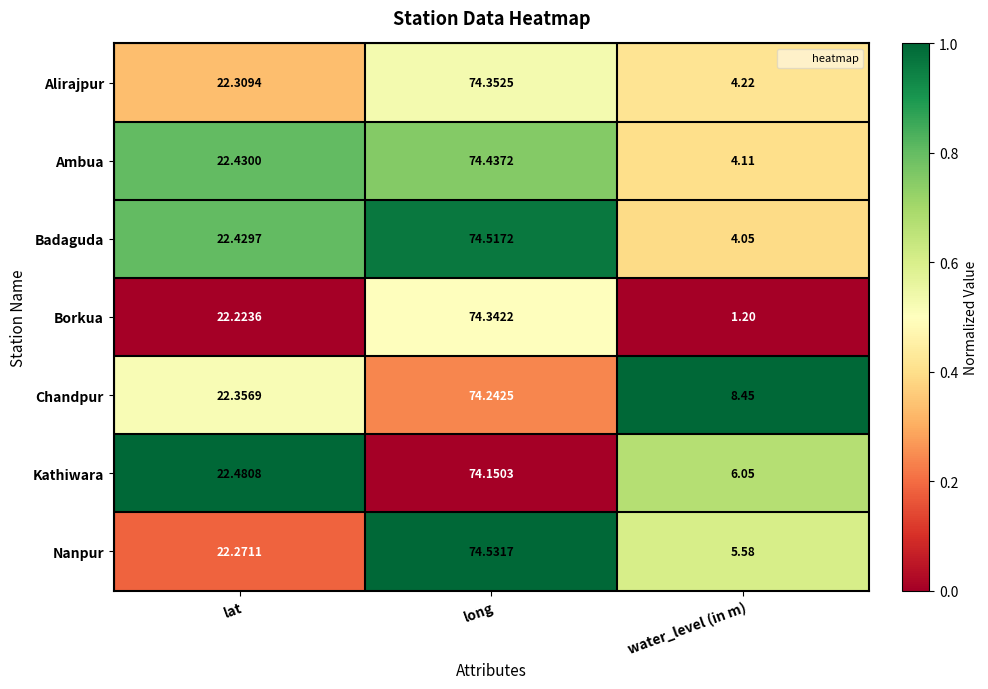

Rank the categories by Badaguda value from lowest to highest.

water_level (in m), lat, long